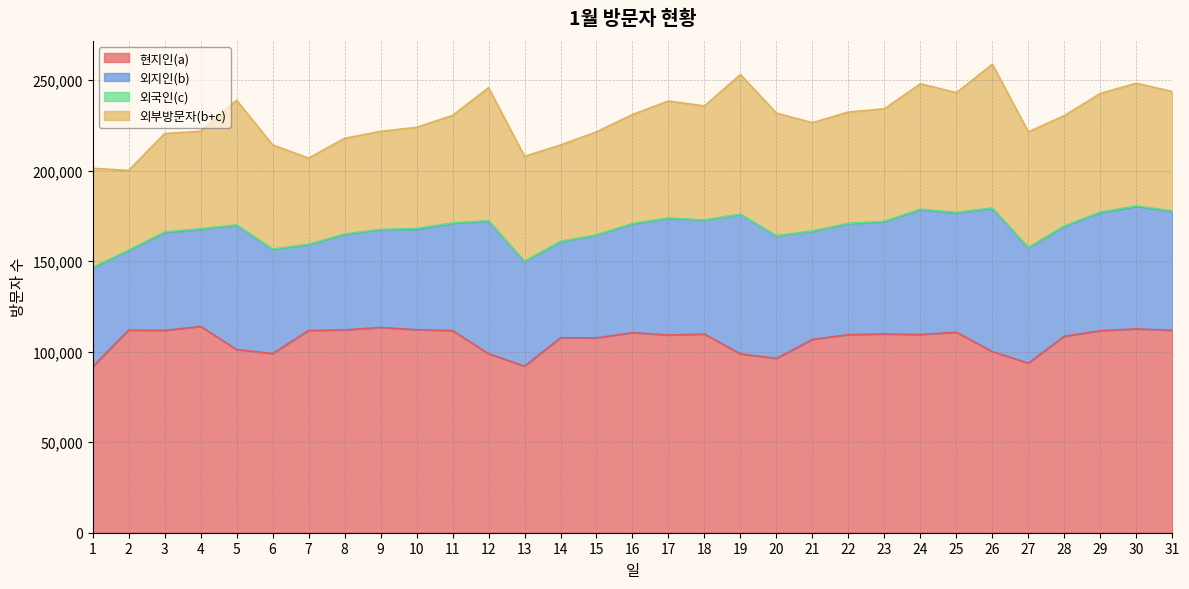

How many values in the 외부방문자(b+c) series exceed 60932?

15